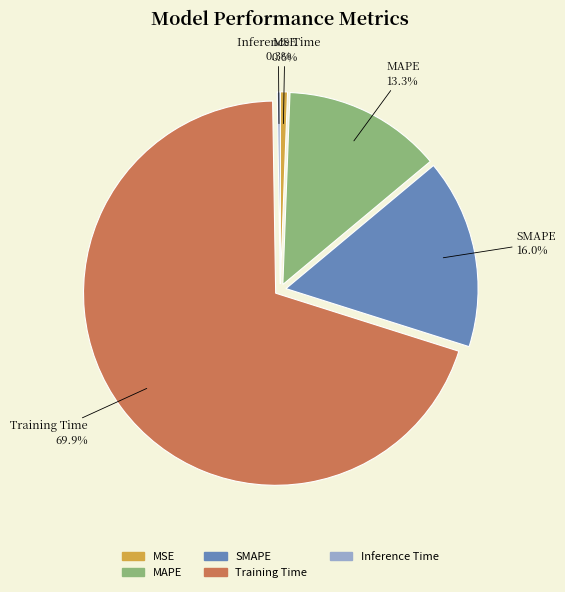

Does Training Time account for over 50% of the chart?

Yes